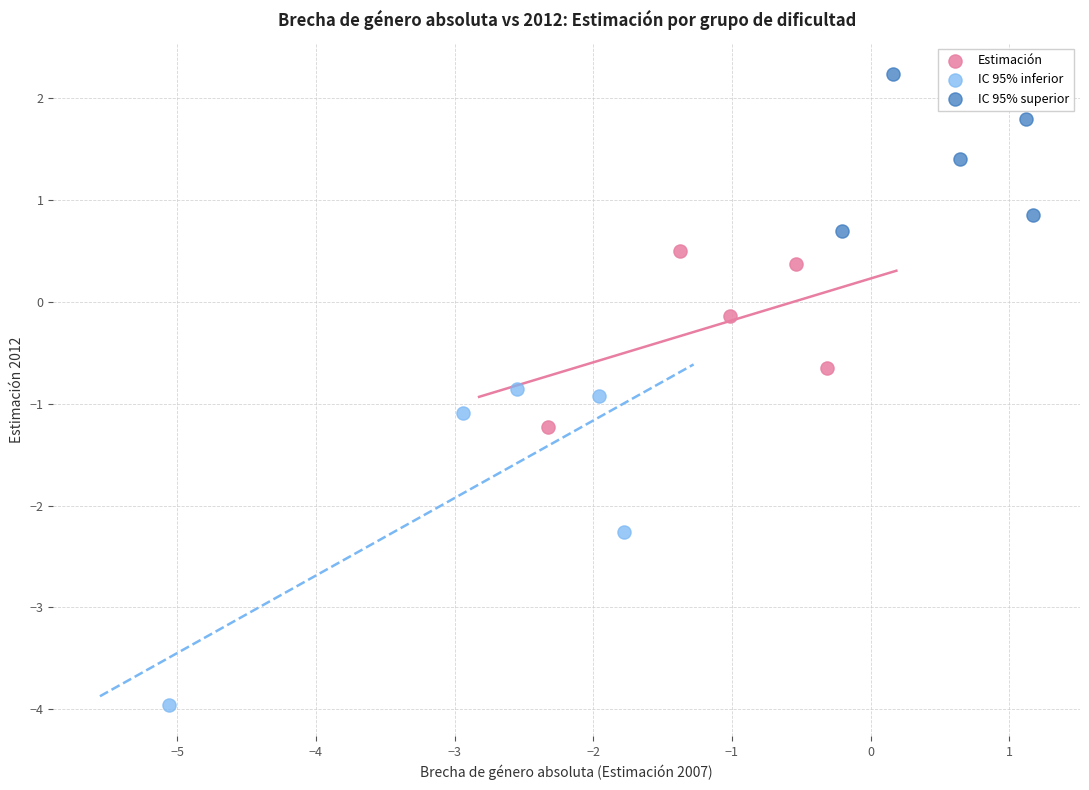

Which series reaches the minimum Y coordinate?

IC 95% inferior